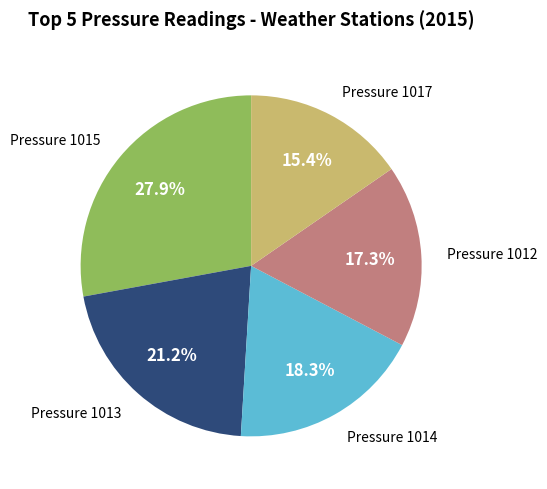

Does any single category account for the majority?

No